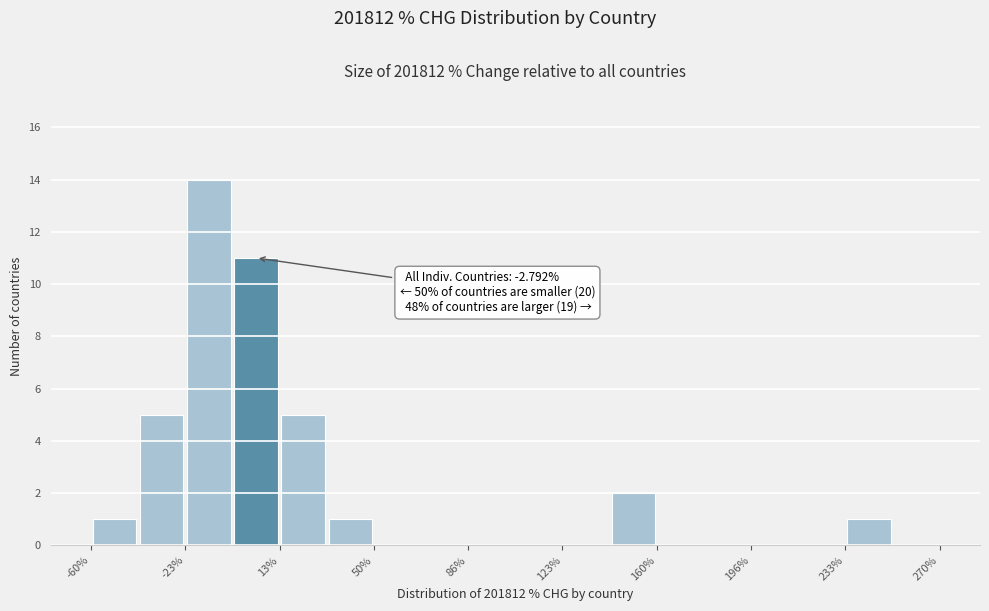

Around what value on the x-axis is the tallest bar? Give the approximate position of its centre, as read against the axis.

-15